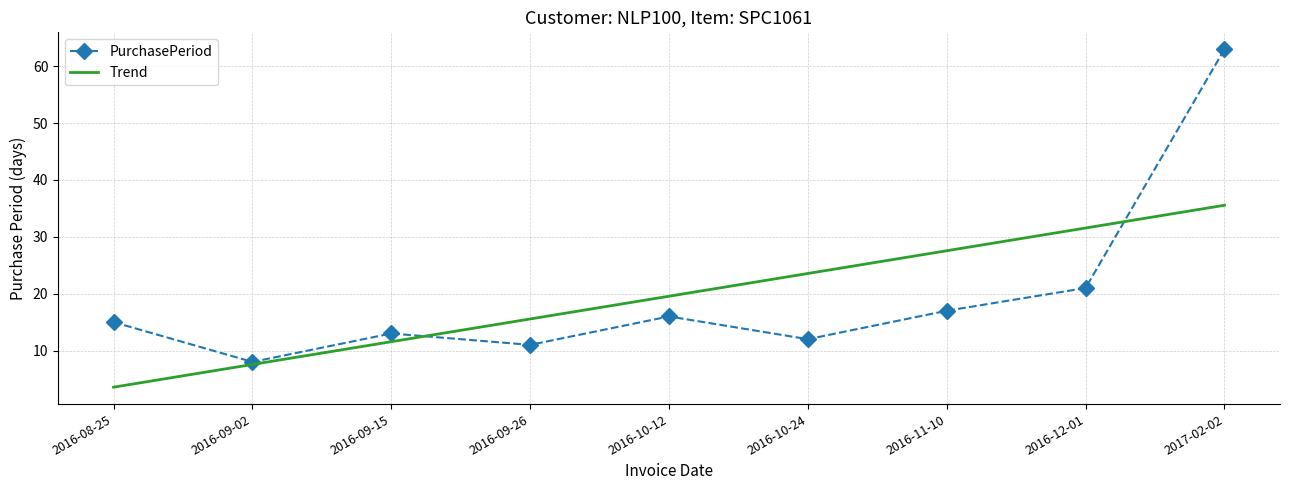

What is the sum of the Trend values at 2016-12-01 and 2016-10-12?

51.1